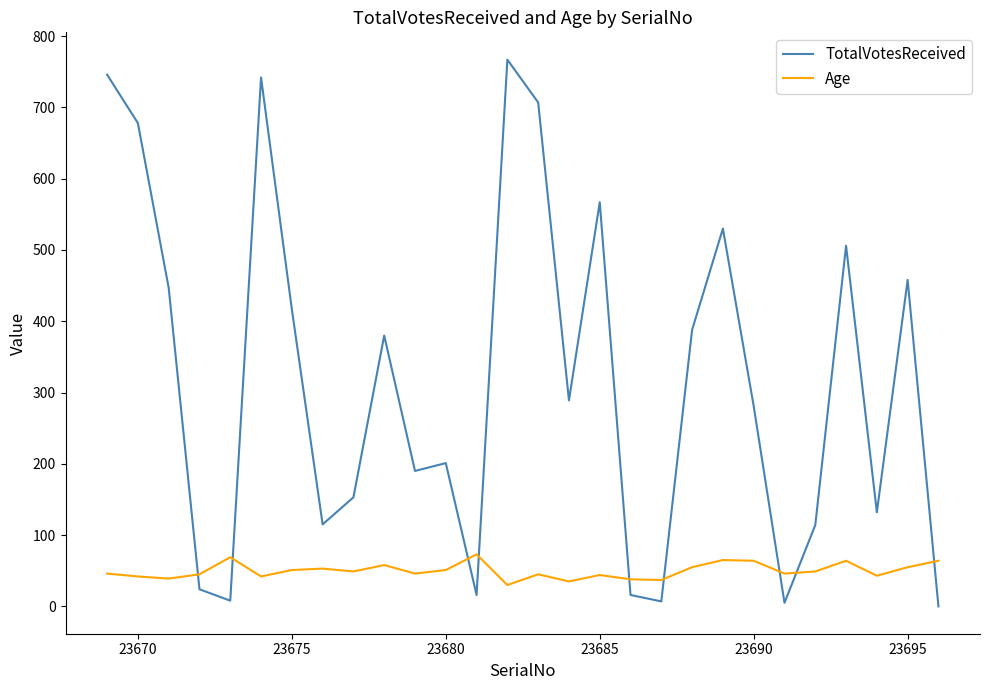

Which series has the largest range (max minus min)?

TotalVotesReceived